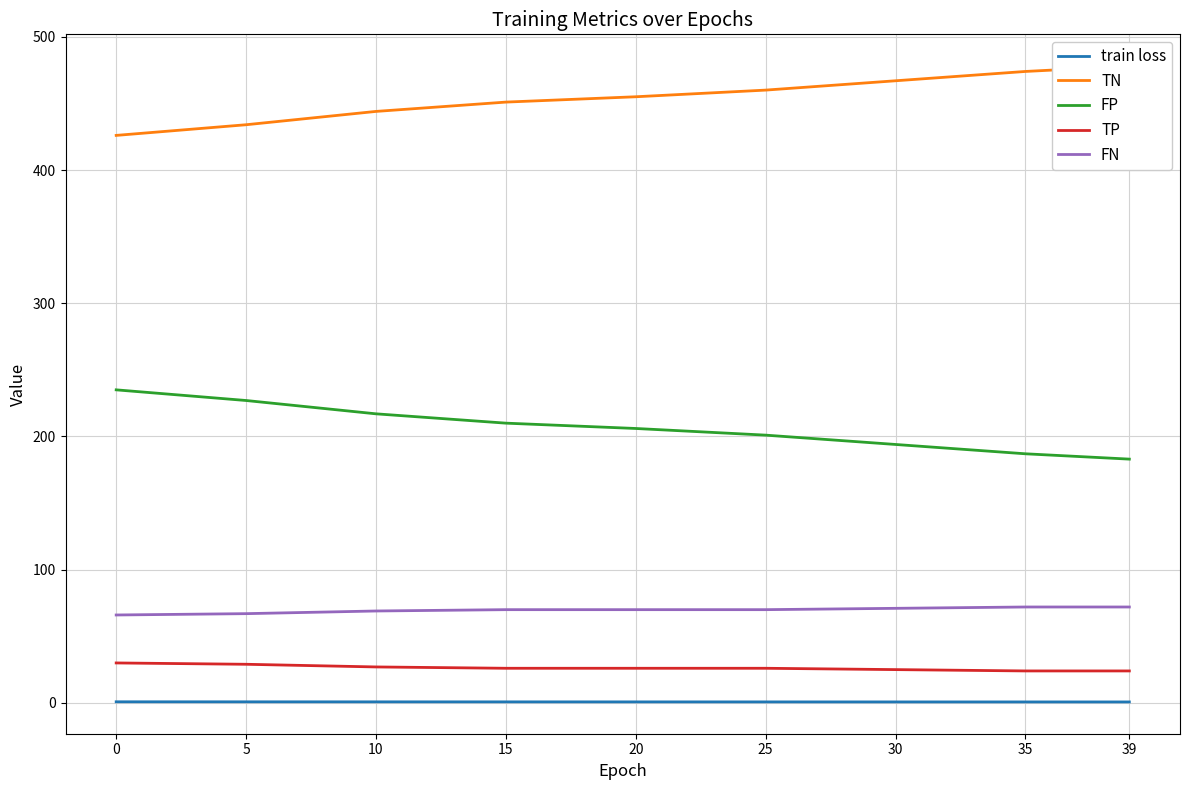

List the labels in order of TN value, smallest first.

0, 5, 10, 15, 20, 25, 30, 35, 39